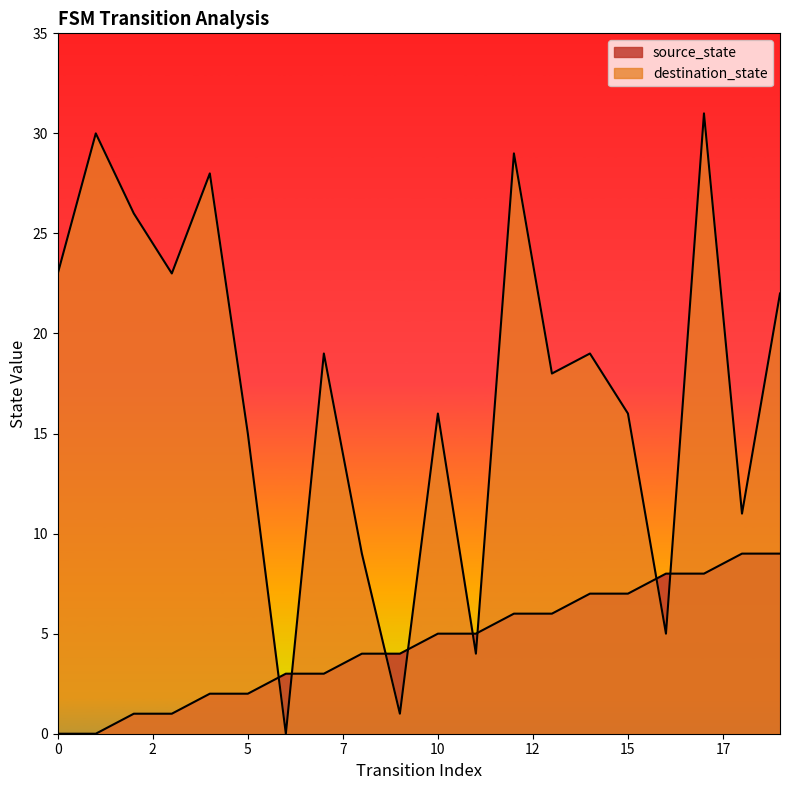

What is the value of the source_state point at the 9th from the left?

4